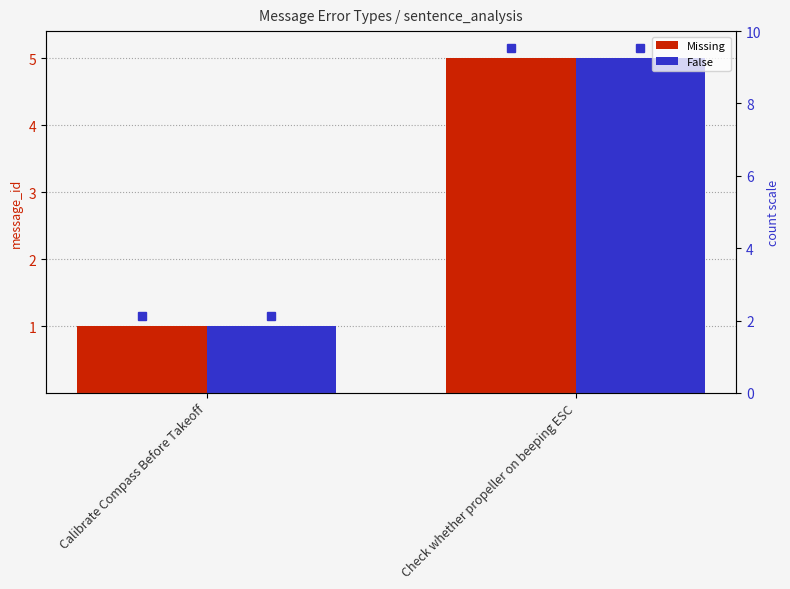

How many values in the Missing series are below 5?

1